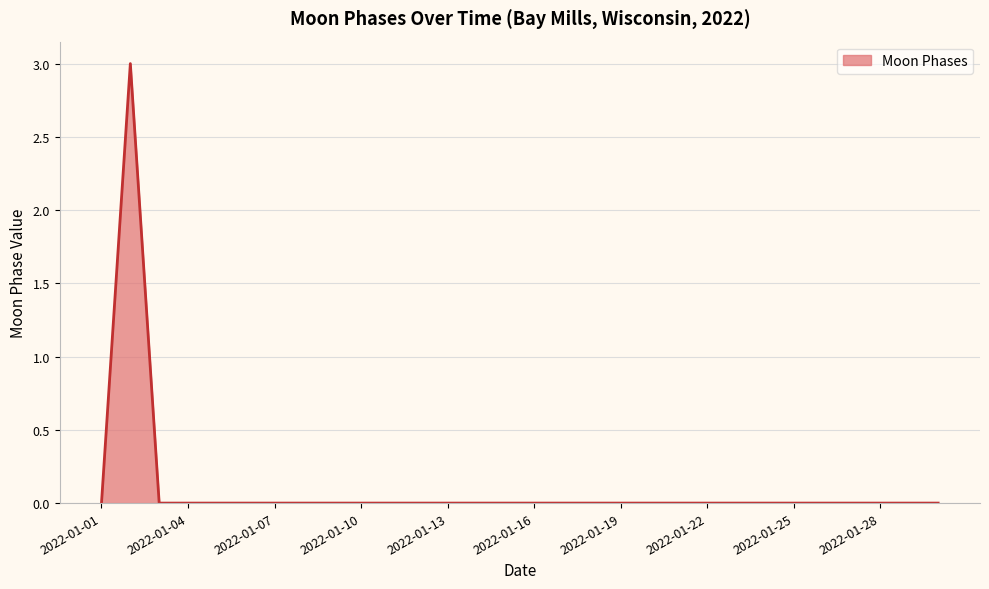

What is the difference between the maximum and minimum values?

3